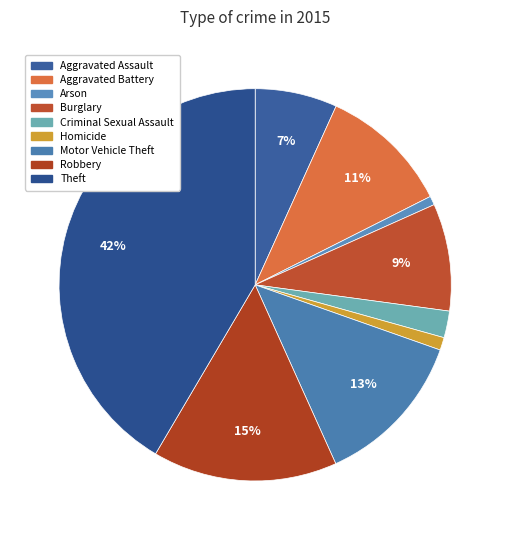

Count the number of slices in the pie.

9